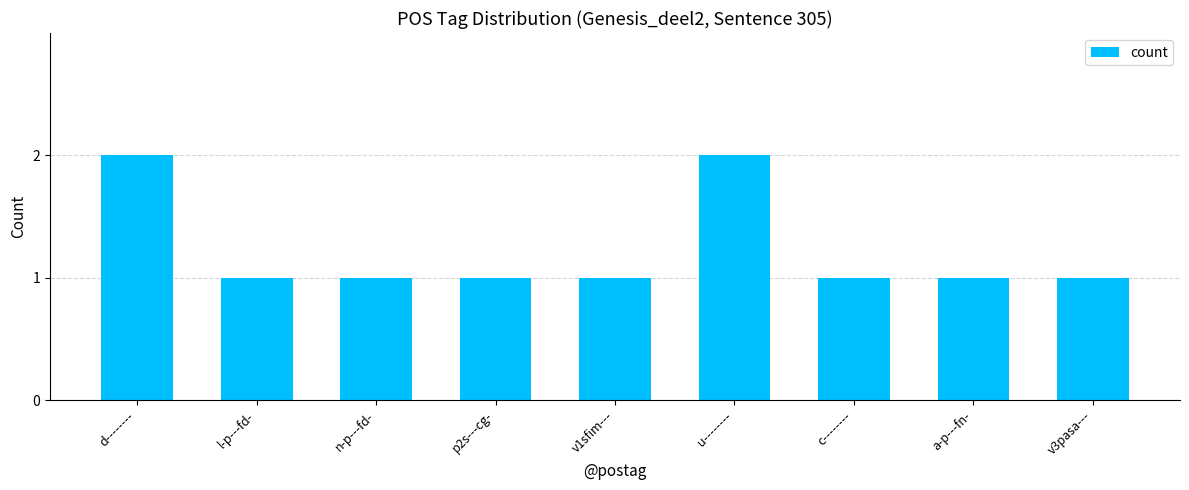

How many values are between 1 and 2?

9